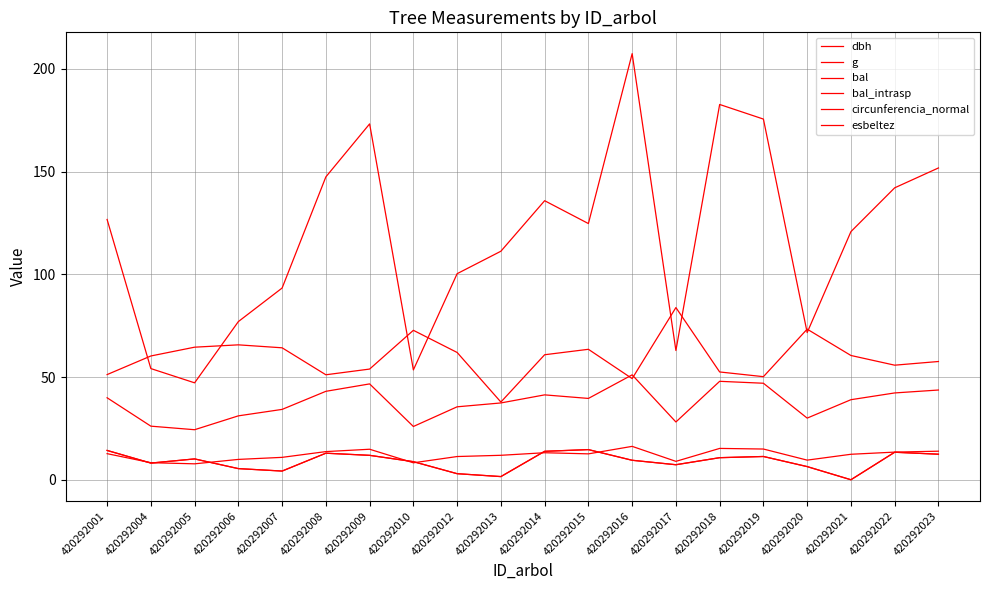

What value does the g series have at 420292023?

151.8